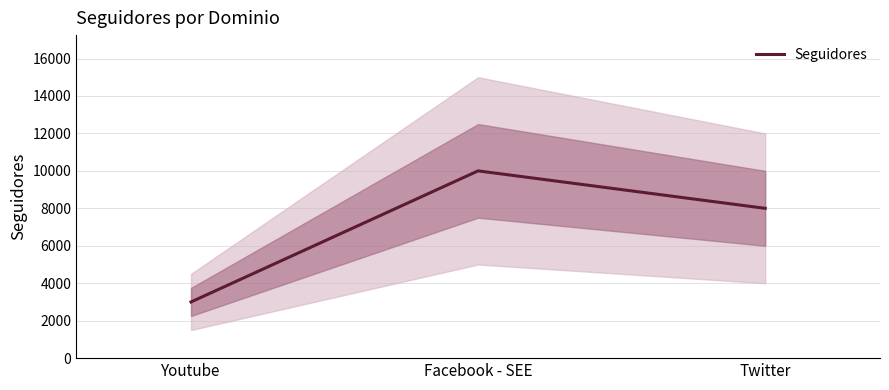

The value at Twitter is 3905. True or false?

False